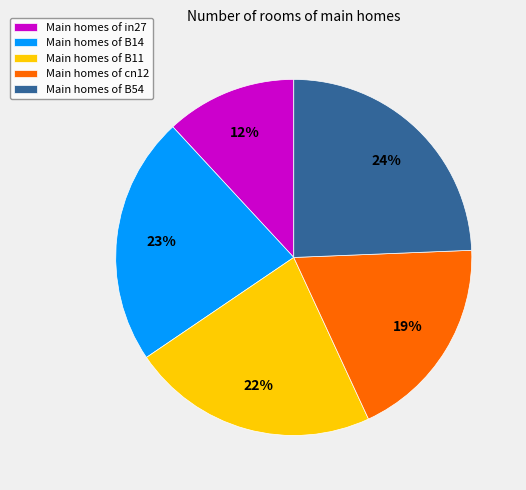

Does any single category account for the majority?

No